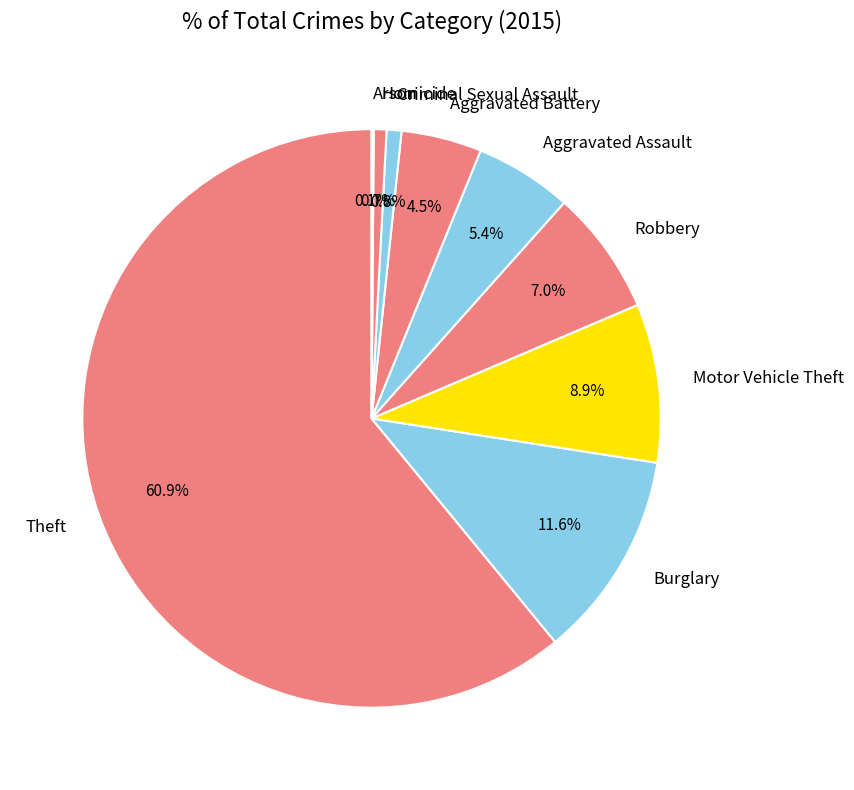

What is the ratio of the value at Motor Vehicle Theft to the value at Aggravated Assault?

1.6